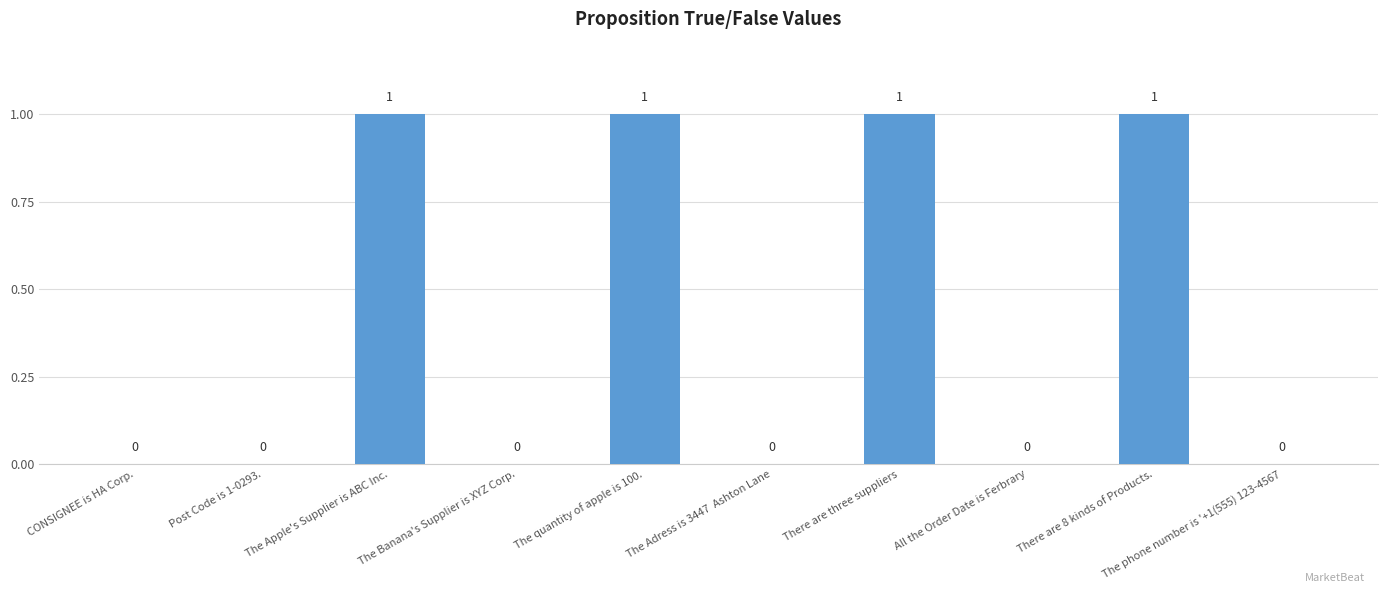

Count the number of categories in the chart.

10